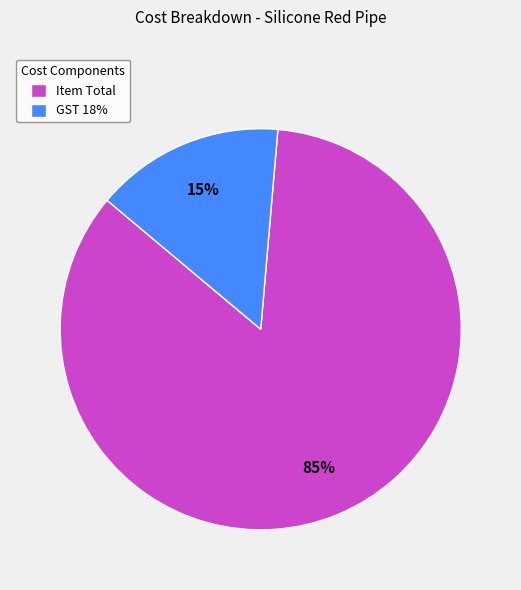

To the nearest percent, what percentage of the pie is GST 18%?

15%